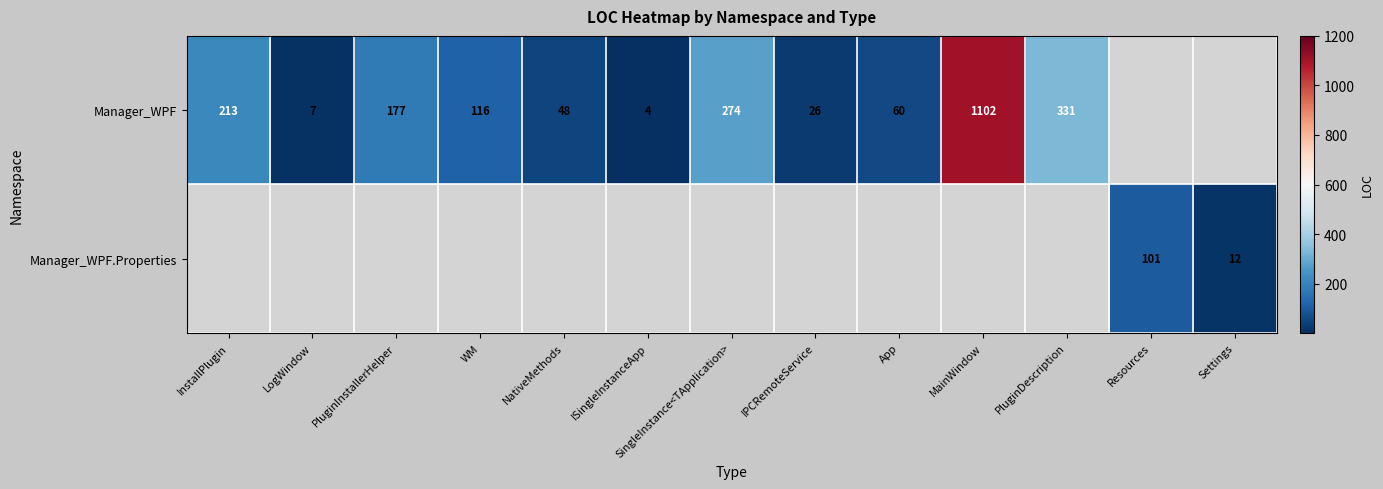

How many distinct data groups are displayed?

2